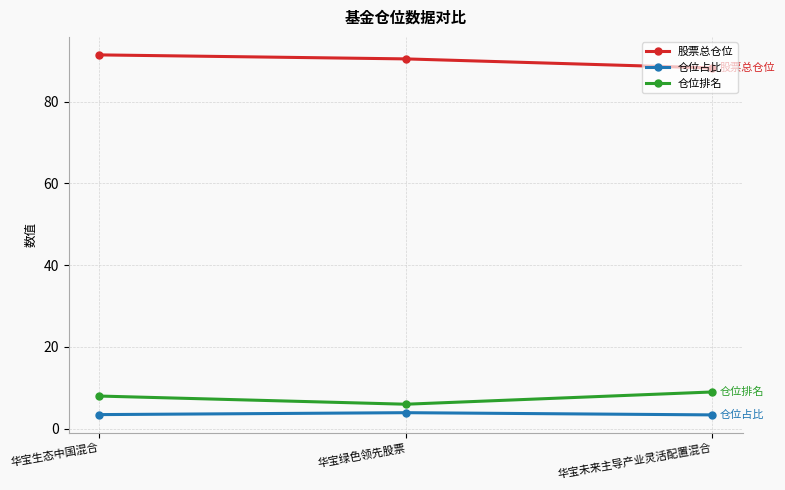

Does the chart display data point markers on the line(s)?

Yes